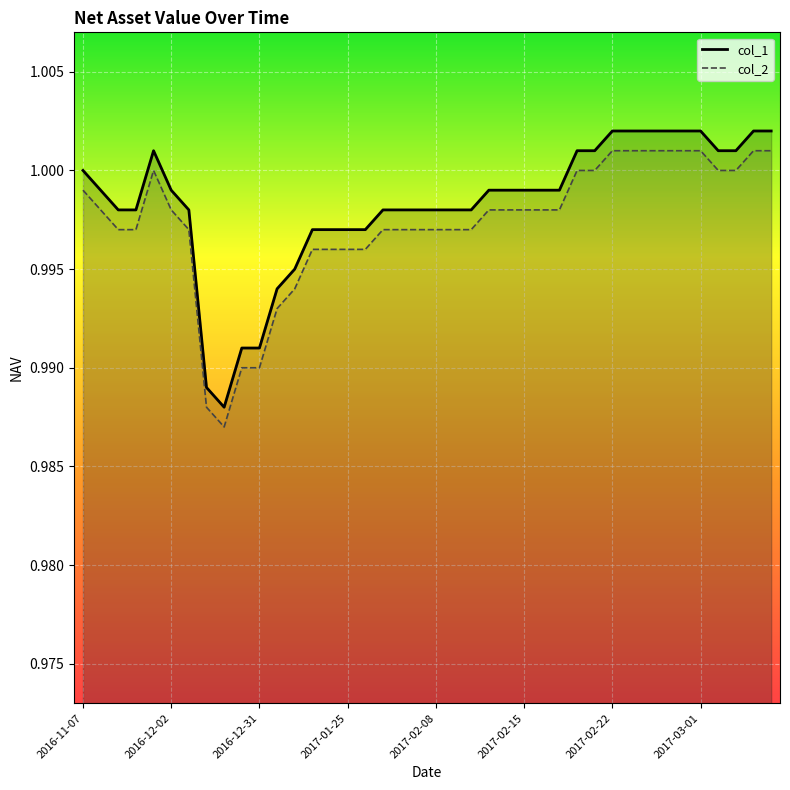

Reading left to right, what are all the values shown in this chart?

col_1: 1.0	1.0	1.0	1.0	1.0	1.0	1.0	1.0	1.0	1.0	1.0	1.0	1.0	1.0	1.0	1.0	1.0	1.0	1.0	1.0	1.0	1.0	1.0	1.0	1.0	1.0	1.0	1.0	1.0	1.0	1.0	1.0	1.0	1.0	1.0	1.0	1.0	1.0	1.0	1.0
col_2: 1.0	1.0	1.0	1.0	1.0	1.0	1.0	1.0	1.0	1.0	1.0	1.0	1.0	1.0	1.0	1.0	1.0	1.0	1.0	1.0	1.0	1.0	1.0	1.0	1.0	1.0	1.0	1.0	1.0	1.0	1.0	1.0	1.0	1.0	1.0	1.0	1.0	1.0	1.0	1.0